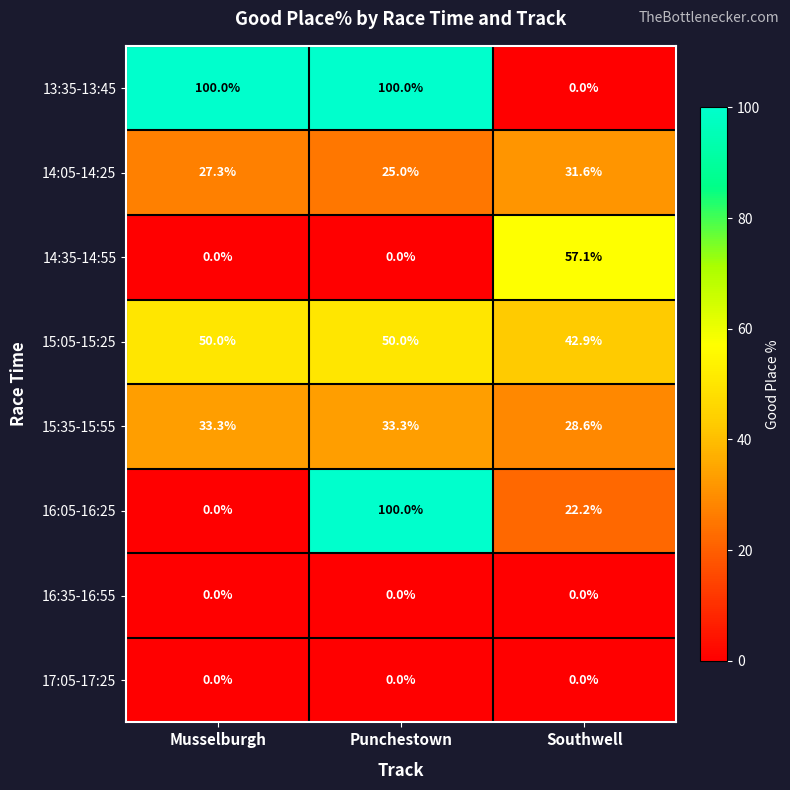

What is the difference between the maximum and second lowest values in the 16:05-16:25 series?

77.8